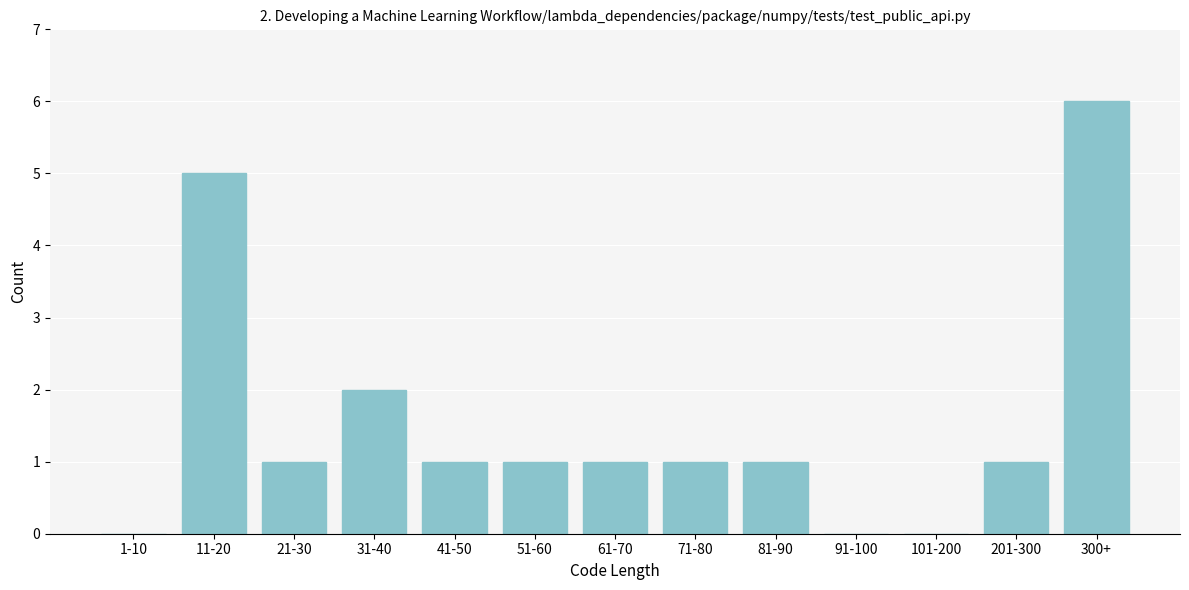

Reading right to left, what are all the values shown in this chart?

300+=6	201-300=1	101-200=0	91-100=0	81-90=1	71-80=1	61-70=1	51-60=1	41-50=1	31-40=2	21-30=1	11-20=5	1-10=0